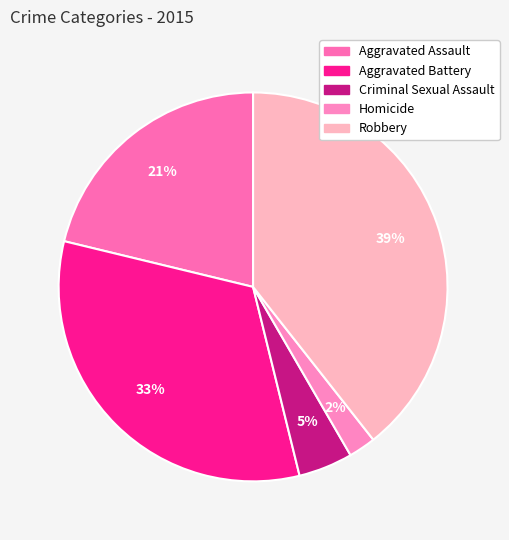

To the nearest percent, what is the difference between the largest and smallest slice percentages?

37%